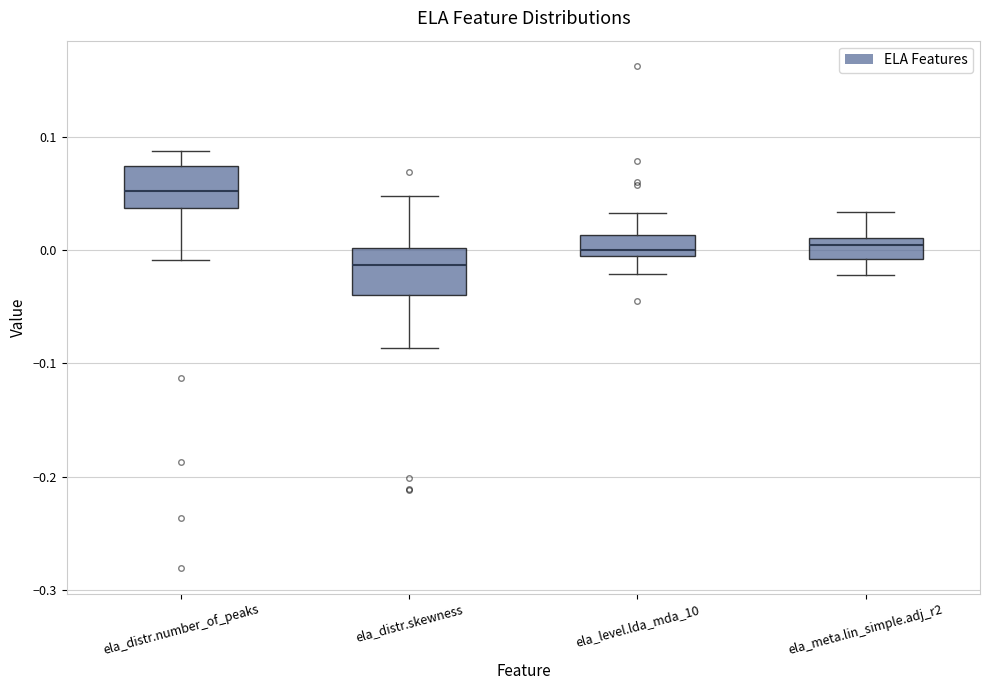

Reading left to right, read every box against the y-axis: the position of its median line, the range the box covers, and the ends of its whiskers. The values are not printed on the chart, so give them approximately, as read against the axis.

ela_distr.number_of_peaks: median 0.05, box 0.04 to 0.07, whiskers -0.01 to 0.09
ela_distr.skewness: median -0.01, box -0.04 to 0.00, whiskers -0.09 to 0.05
ela_level.lda_mda_10: median 0.00 (just above the box's lower edge), box 0.00 to 0.01, whiskers -0.02 to 0.03
ela_meta.lin_simple.adj_r2: median 0.00, box -0.01 to 0.01, whiskers -0.02 to 0.03